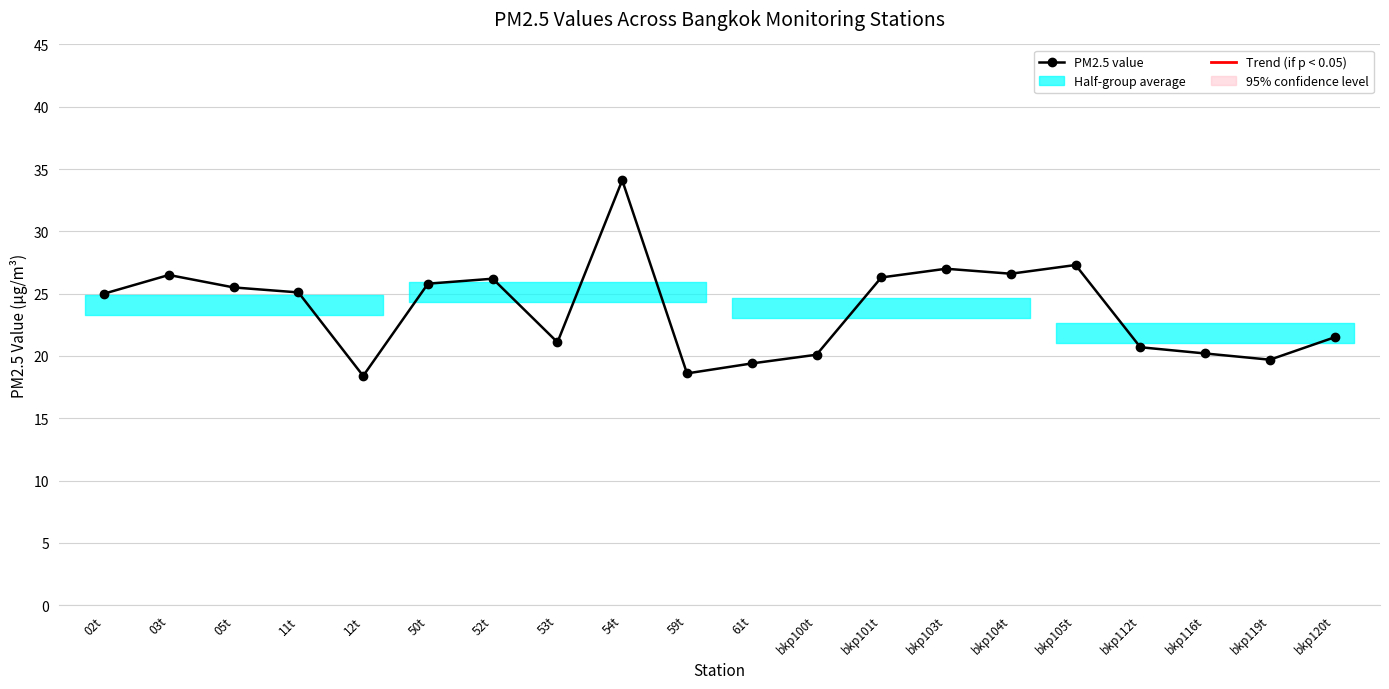

Does the chart have visible grid lines?

Yes